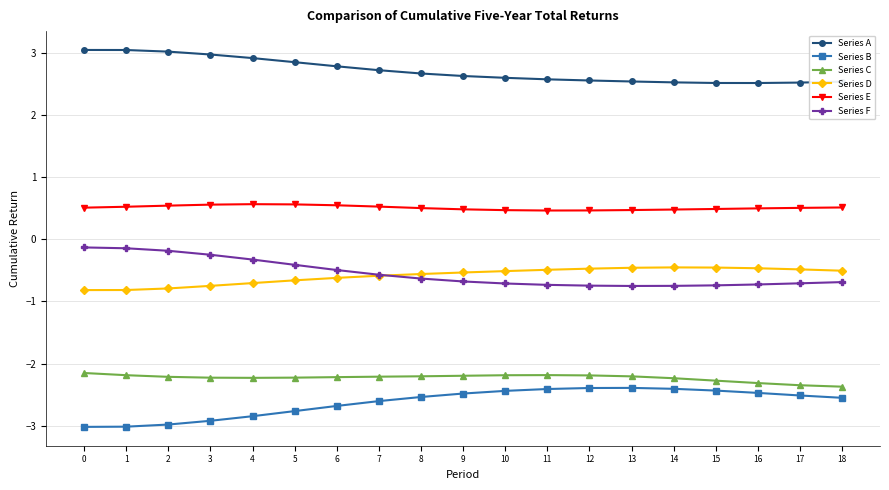

True or false: Series A and Series D cross at least once.

False